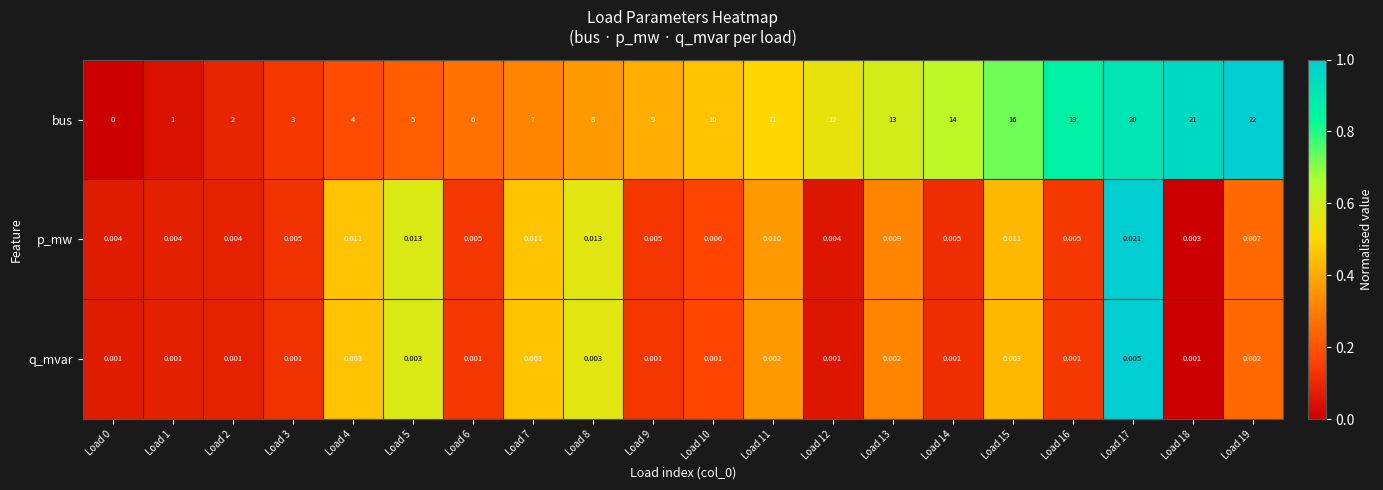

Which series has the largest total across all categories?

bus